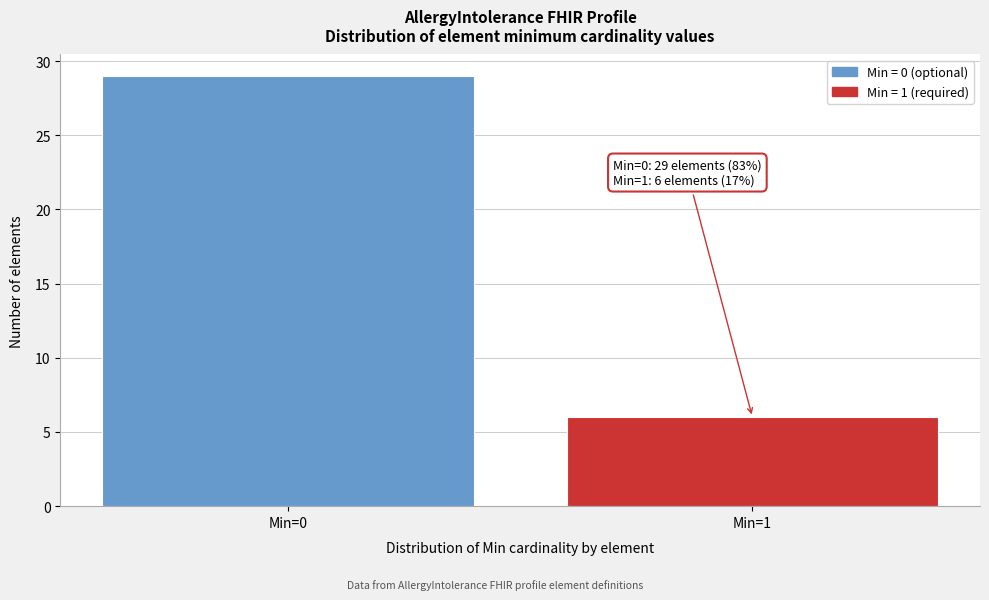

Reading left to right, list all the values displayed in this chart.

29	6